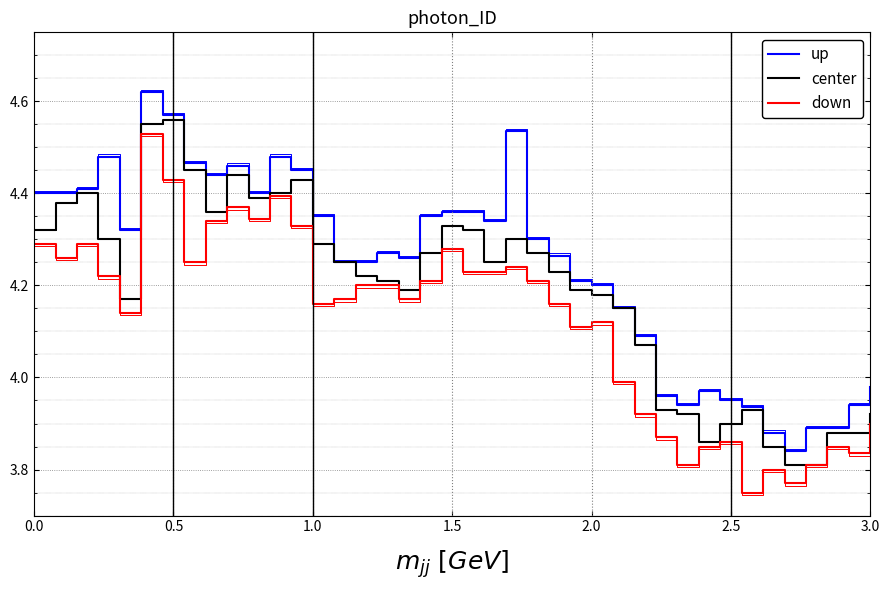

List the series in order of their overall mean, highest first.

up, center, down